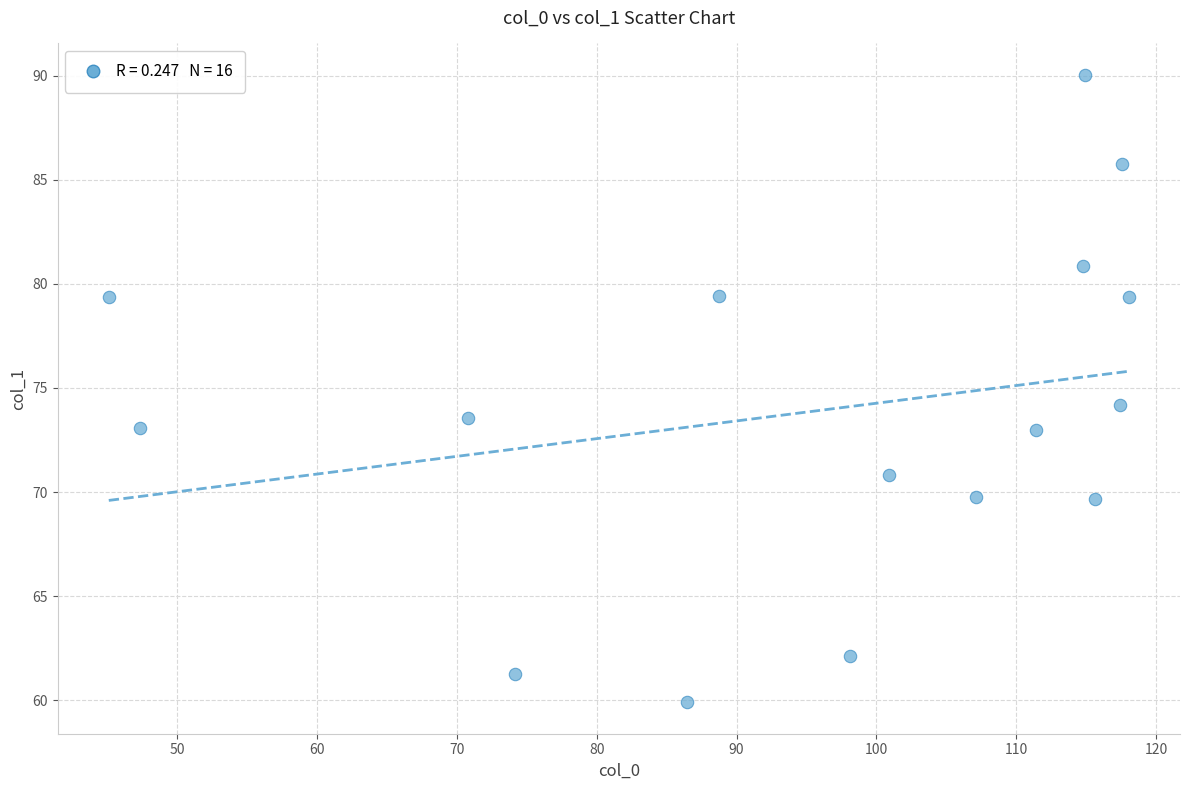

What is the range of X values (max minus min)?

72.9